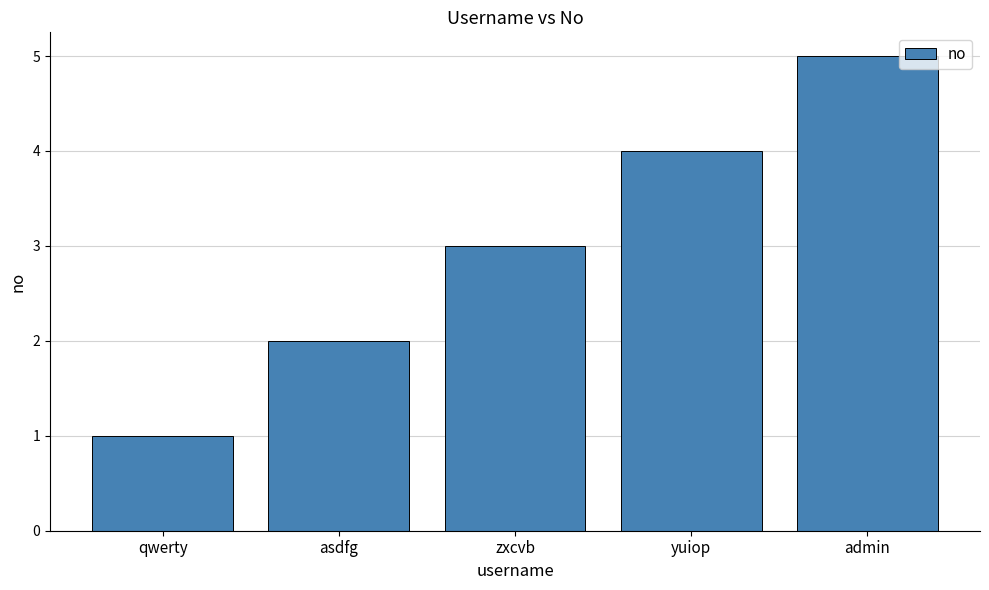

How many values are between 2 and 4?

3